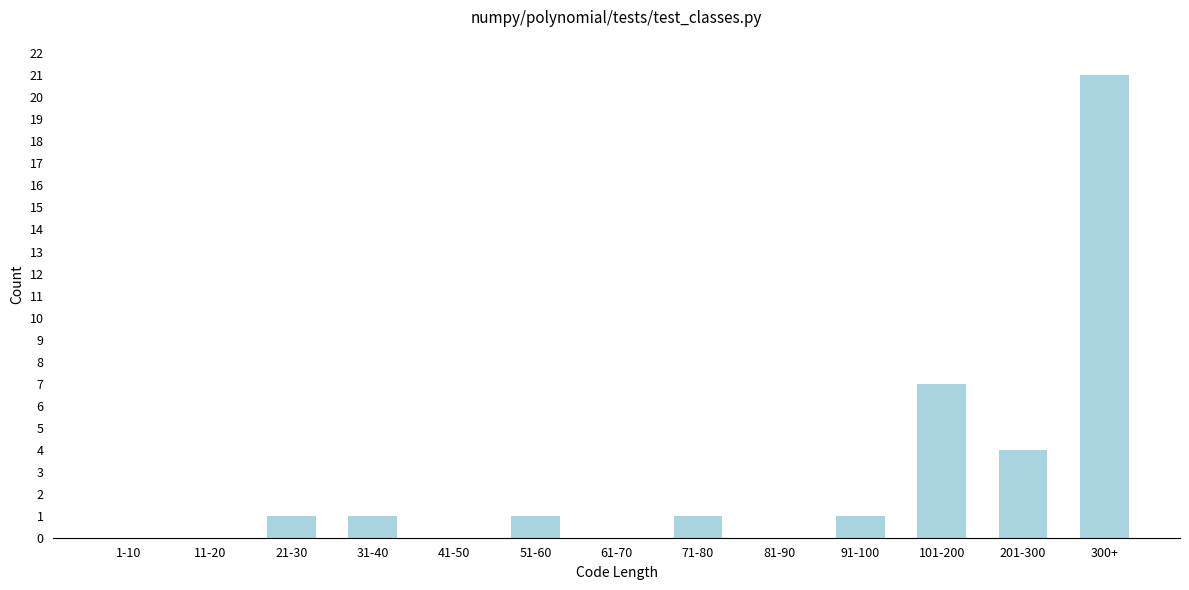

Reading left to right, transcribe all the data shown in this chart.

1-10=0	11-20=0	21-30=1	31-40=1	41-50=0	51-60=1	61-70=0	71-80=1	81-90=0	91-100=1	101-200=7	201-300=4	300+=21